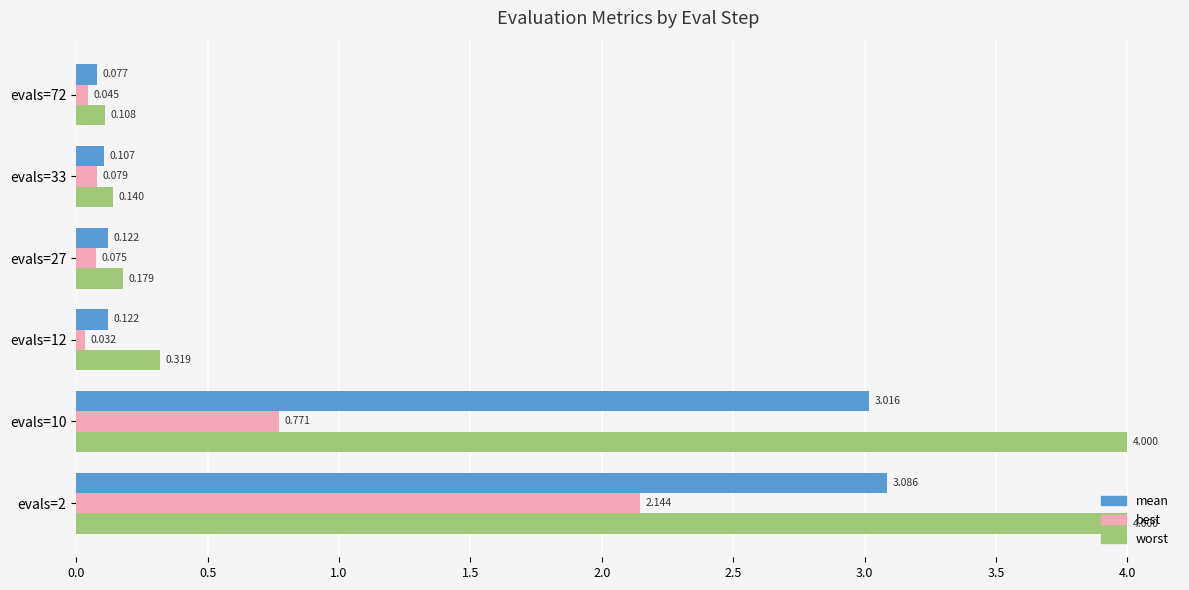

Which series changed the most between evals=12 and evals=27?

worst